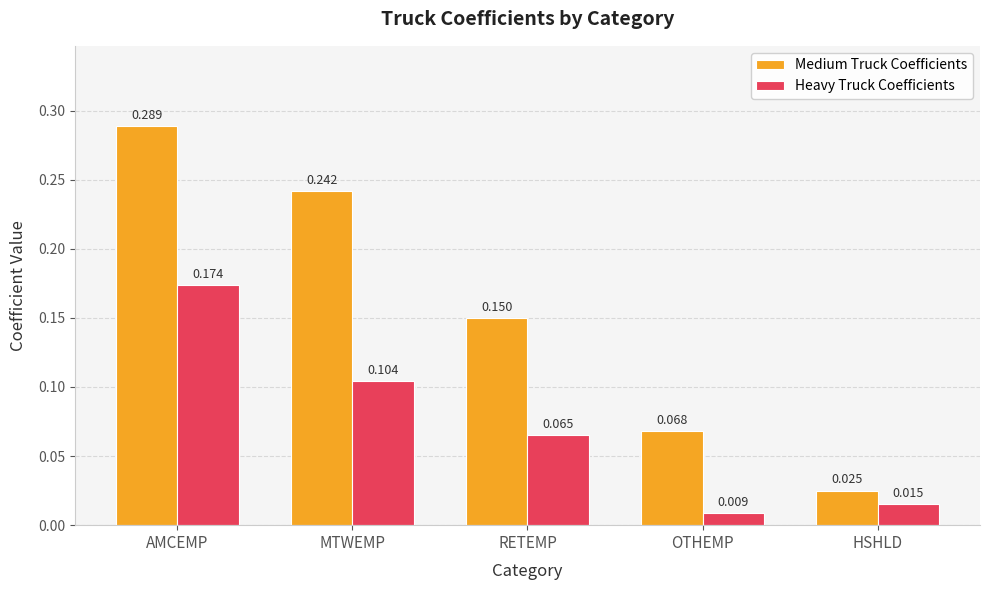

Rank the series at AMCEMP from lowest to highest value.

Heavy Truck Coefficients, Medium Truck Coefficients